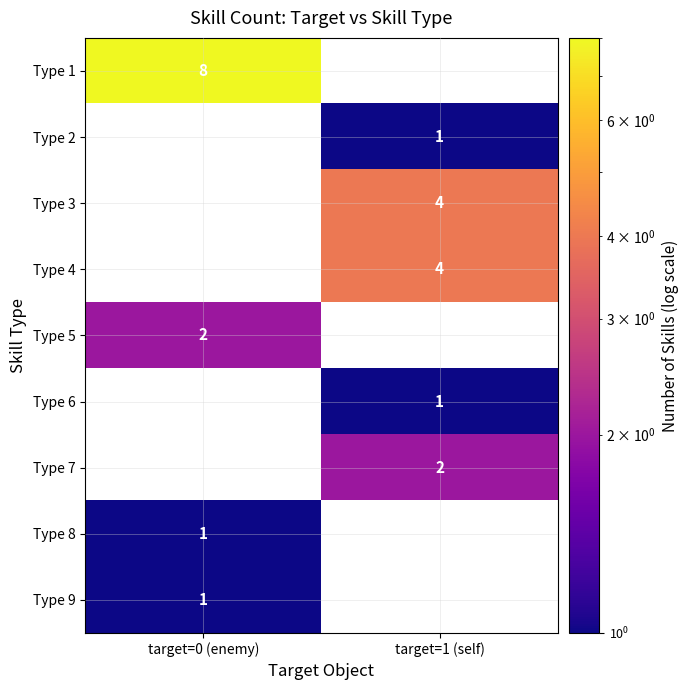

The Type 7 series shows 1 at target=1 (self). True or false?

False